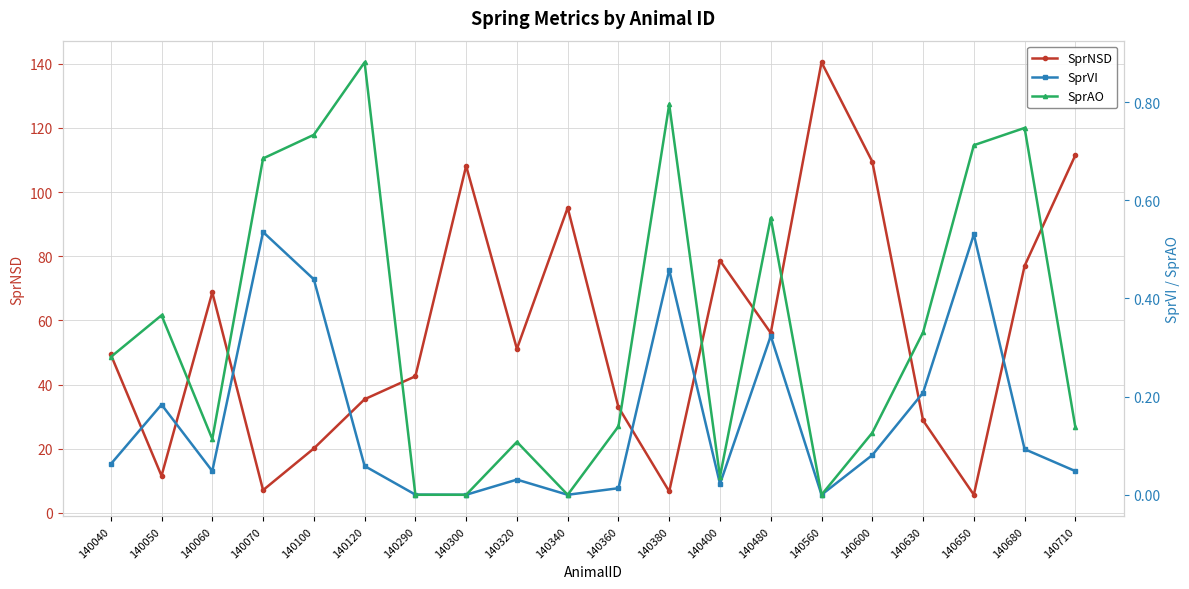

What is the lowest value of the SprNSD series?

5.6